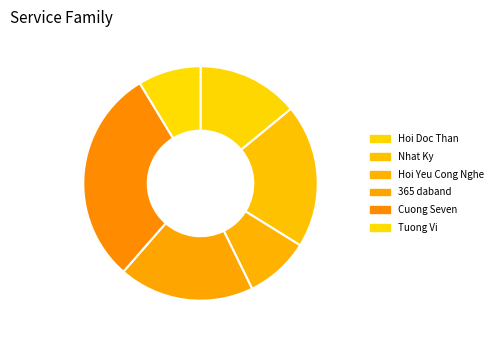

What is the ratio of the value at Nhat Ky to the value at Hoi Yeu Cong Nghe?

2.2